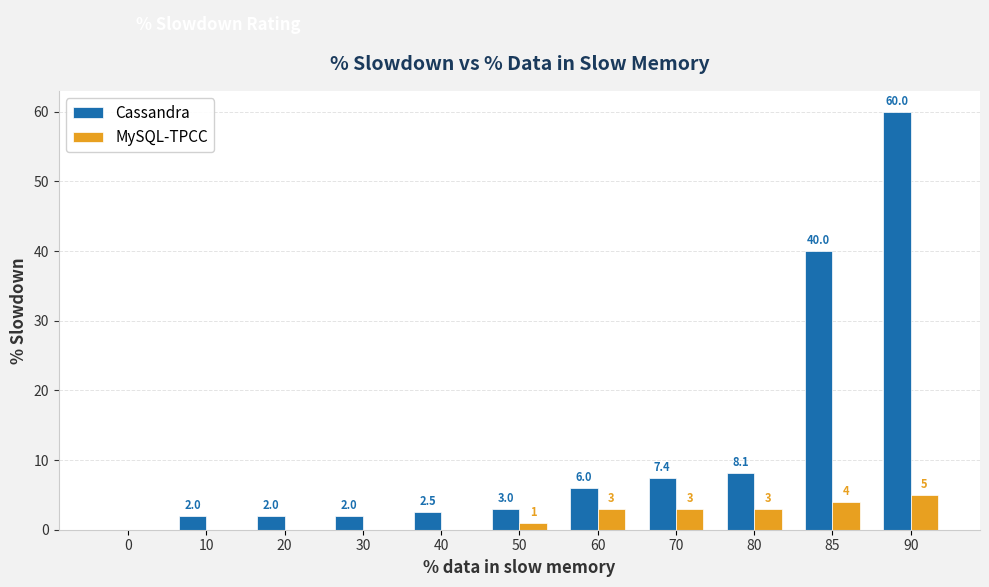

Are the bars grouped side by side (vs. stacked)?

Yes